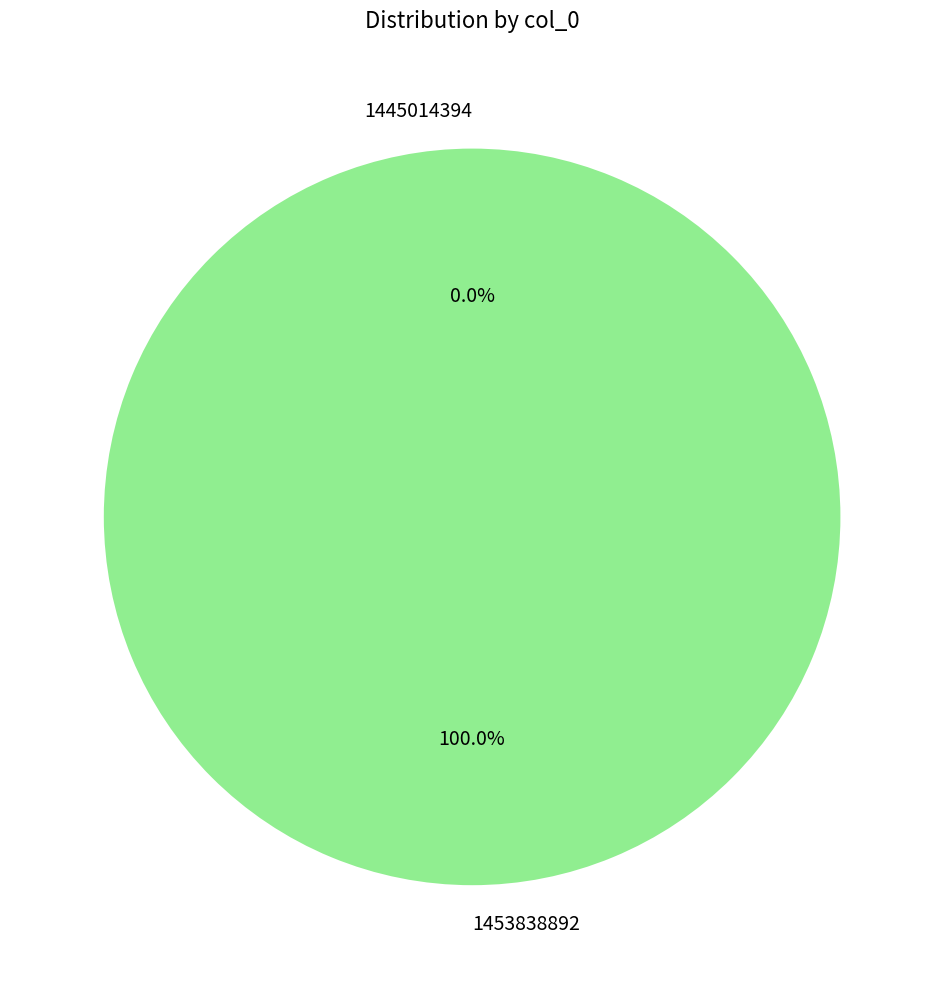

What portion of the pie excludes 1445014394?

100.0%